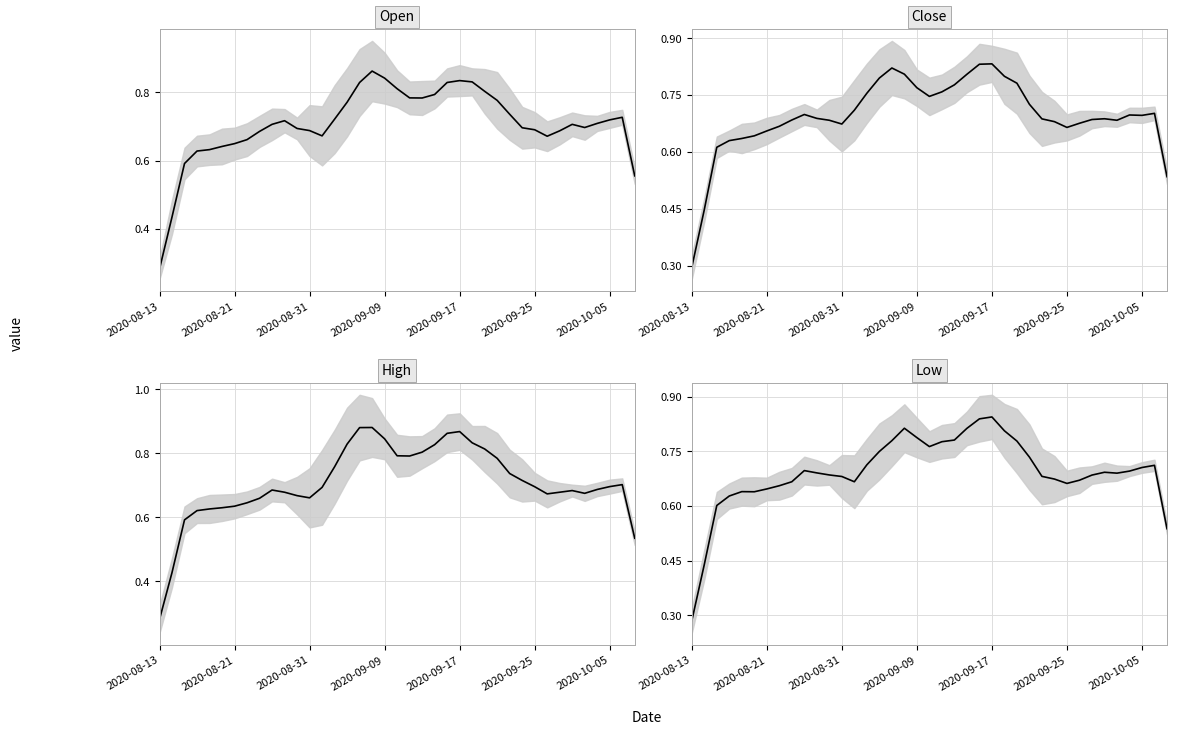

What is the difference between the second highest and second lowest values in the Open series?

0.4